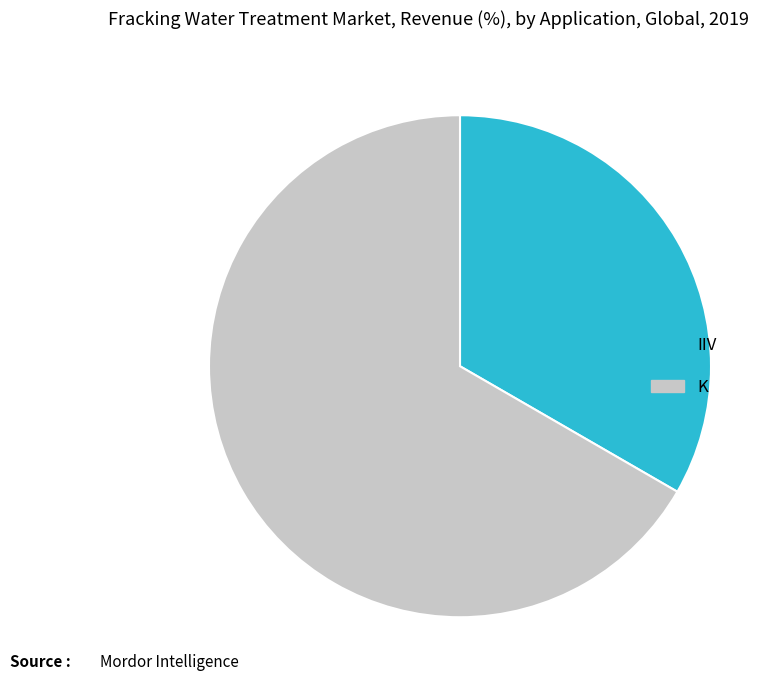

Is it true that K is 58% of the pie?

False